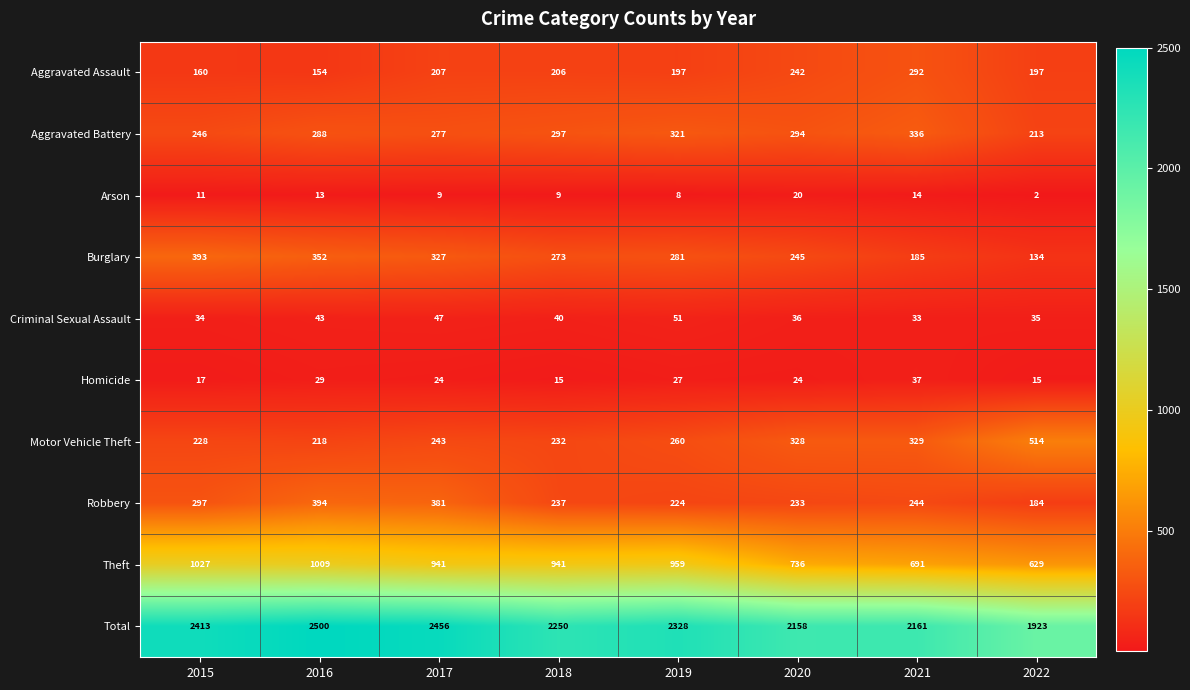

Is it true that Motor Vehicle Theft equals 186 at 2021?

False